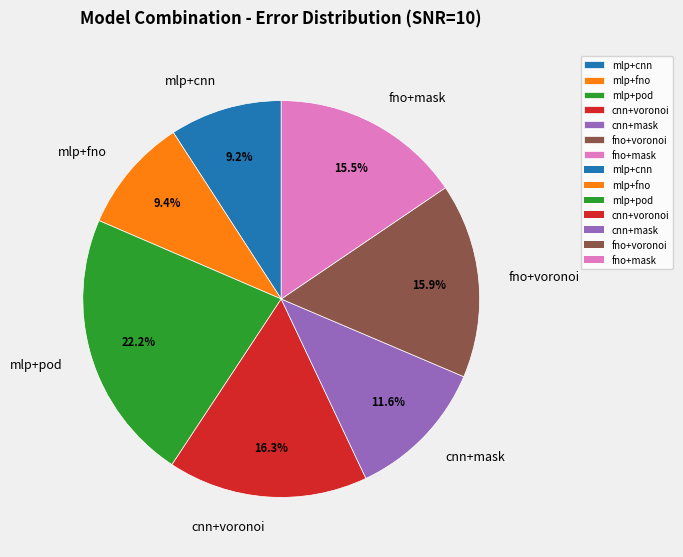

Which slice is the largest?

mlp+pod